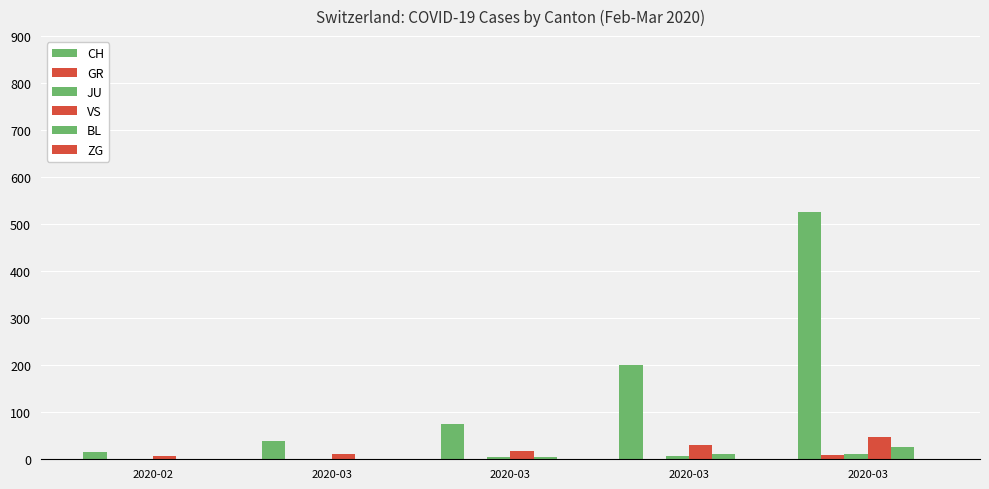

The value of JU at 2020-03 is 3. True or false?

False